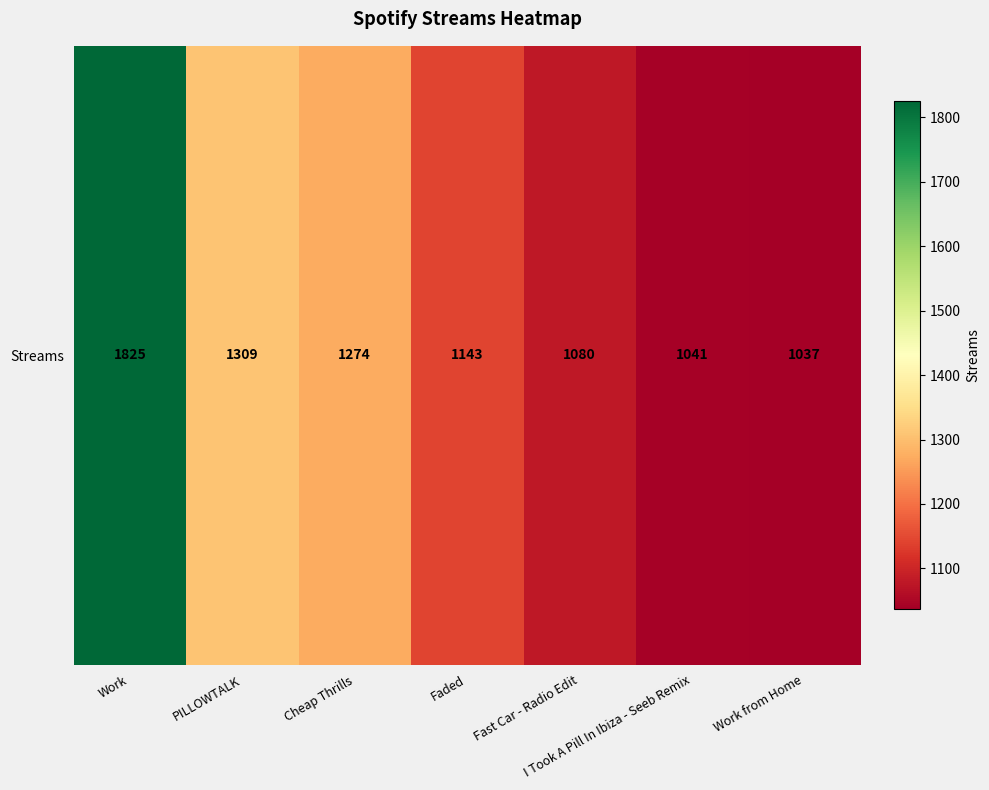

How many values are below 1143?

3